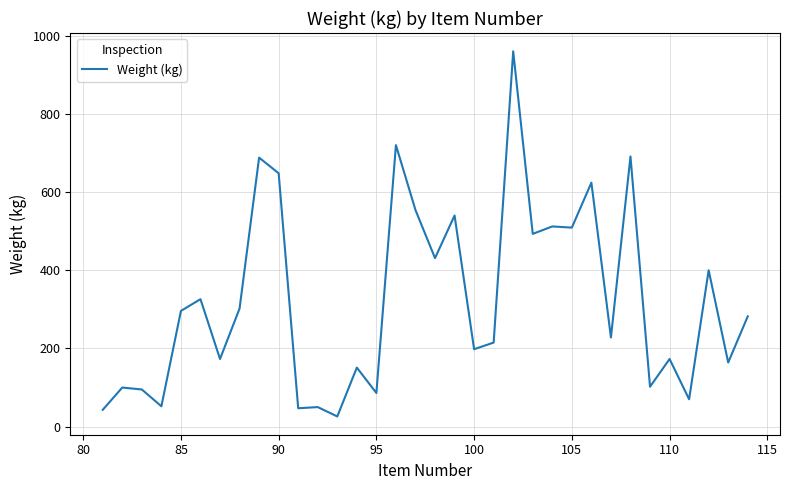

What is the greatest value displayed?

960